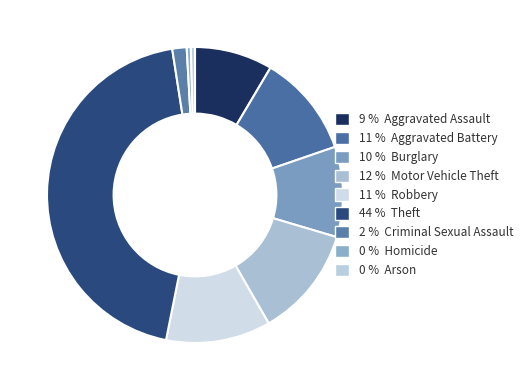

How many segments does this pie chart have?

9